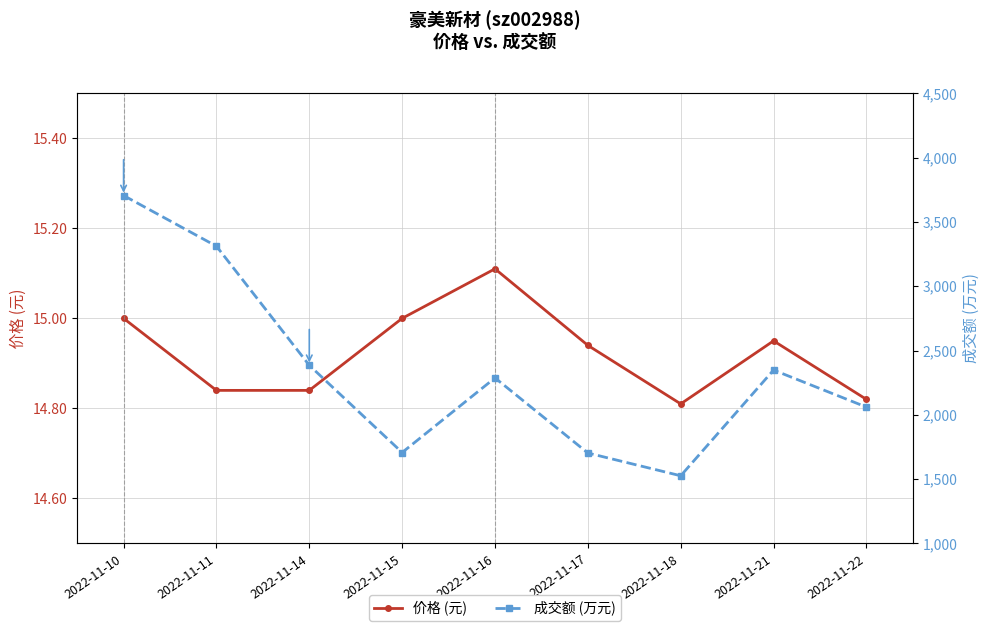

What are all the series names shown in the legend?

价格 (元), 成交额 (万元)